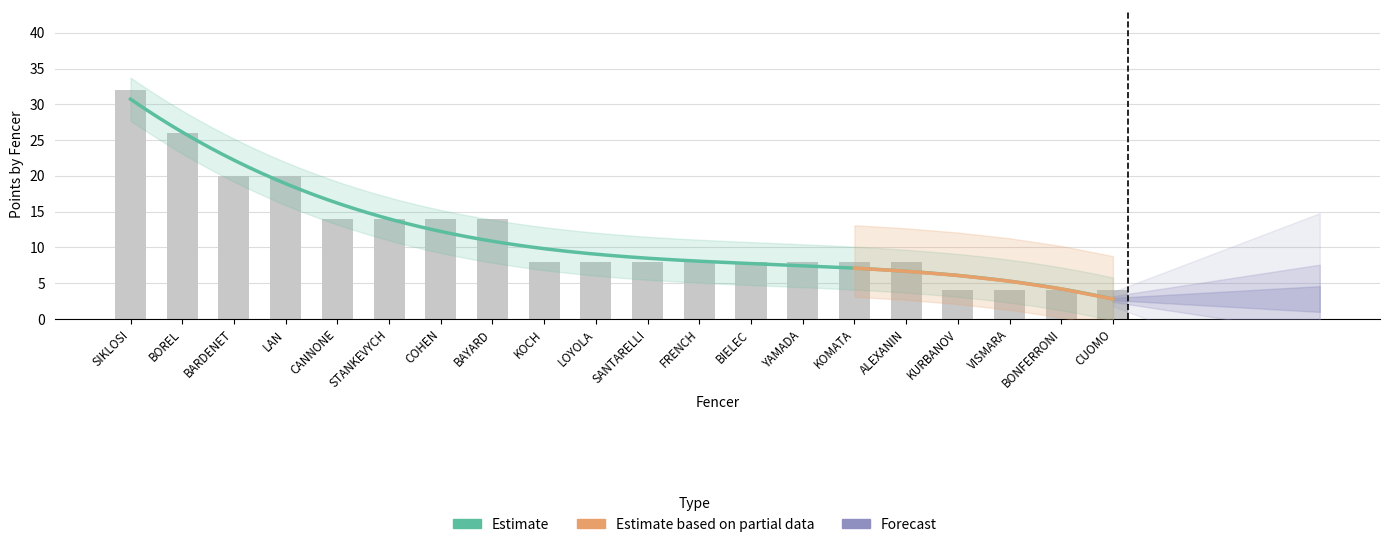

The chart shows a value of 26 at BOREL. True or false?

True